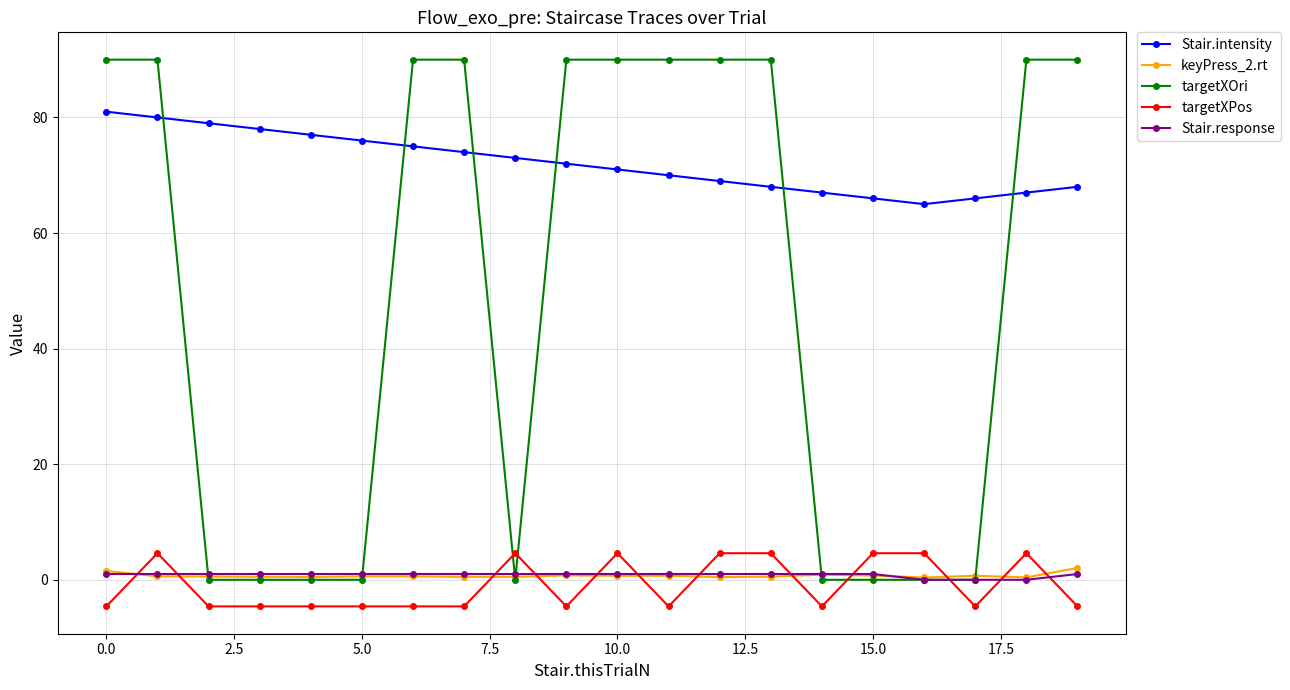

What is the maximum value shown in the chart?

90.0